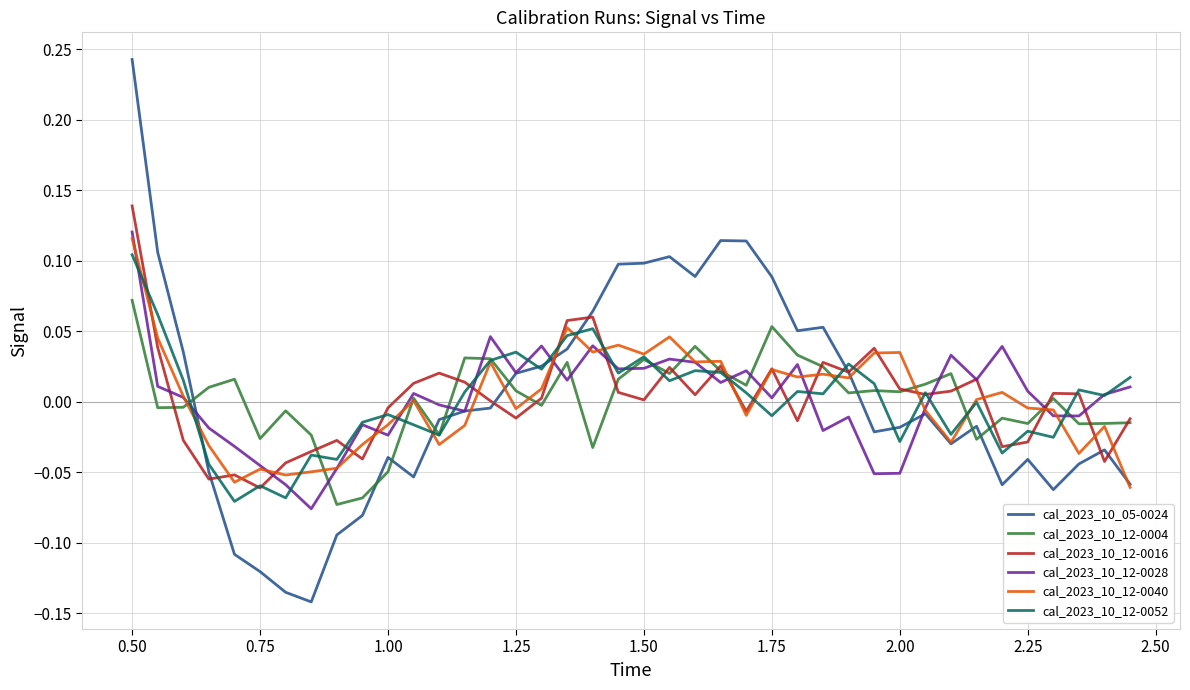

Which series has the widest spread of values?

cal_2023_10_05-0024